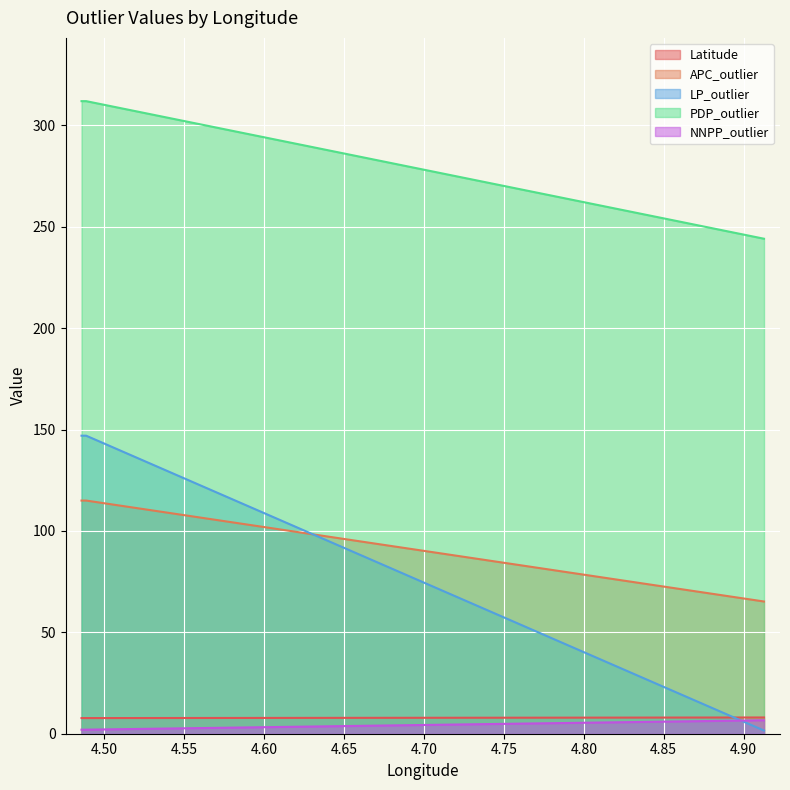

How many lines are shown in the chart?

5